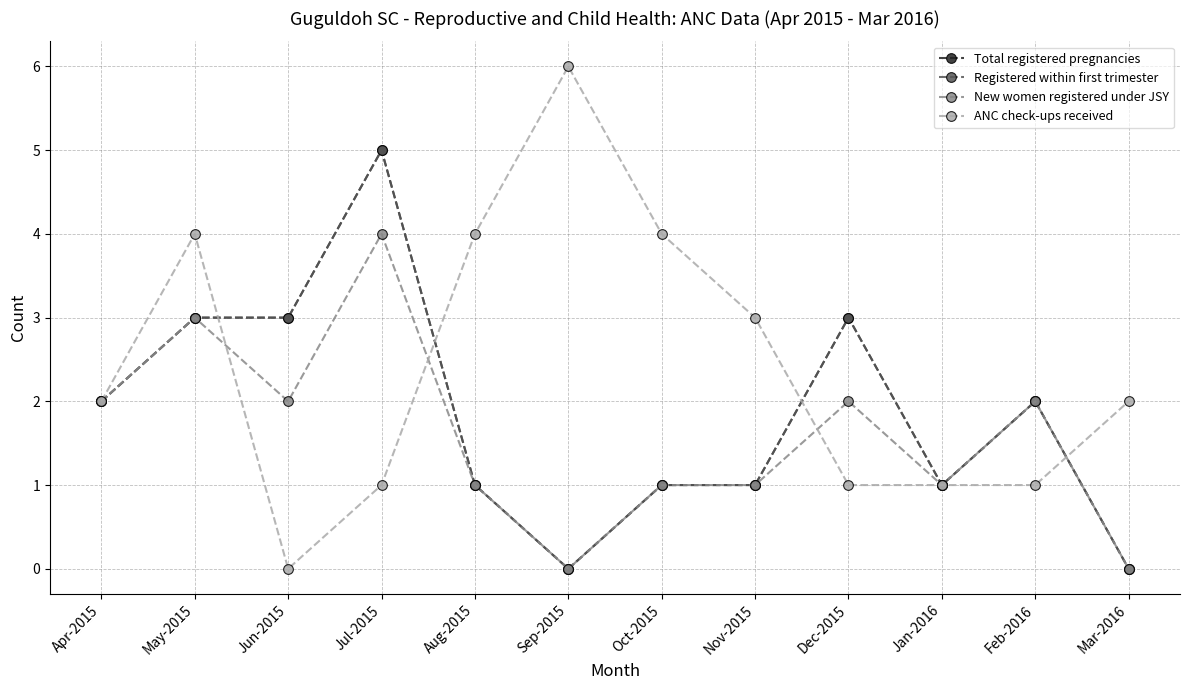

Reading right to left, what are all the values shown in this chart?

Total registered pregnancies: 0	2	1	3	1	1	0	1	5	3	3	2
Registered within first trimester: 0	2	1	3	1	1	0	1	5	3	3	2
New women registered under JSY: 0	2	1	2	1	1	0	1	4	2	3	2
ANC check-ups received: 2	1	1	1	3	4	6	4	1	0	4	2